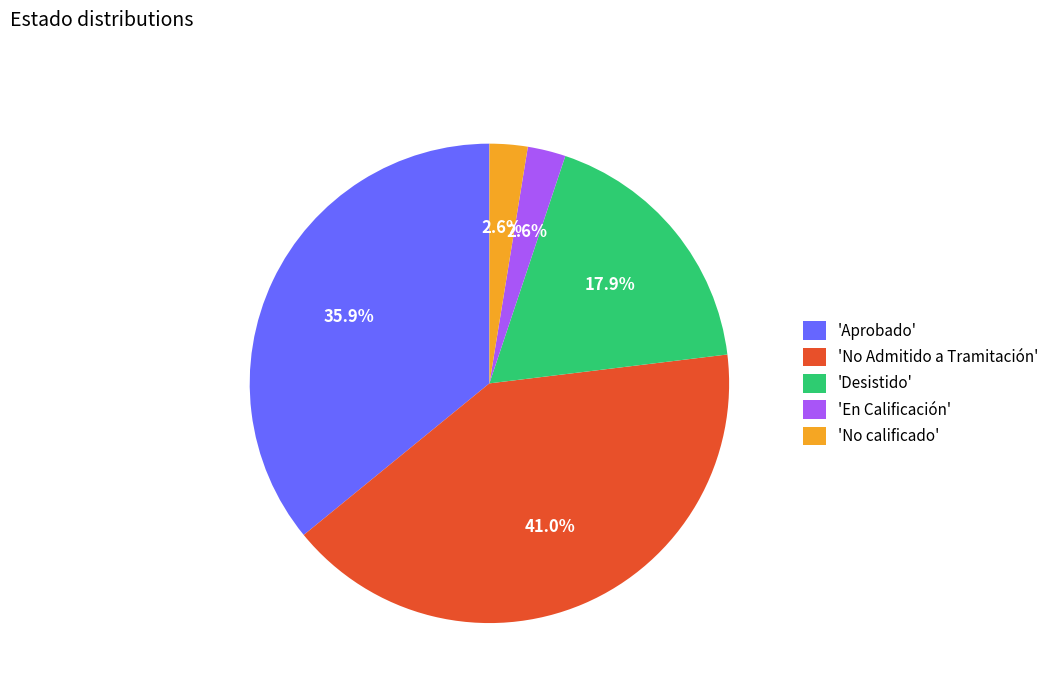

Which slice is the largest?

'No Admitido a Tramitación'